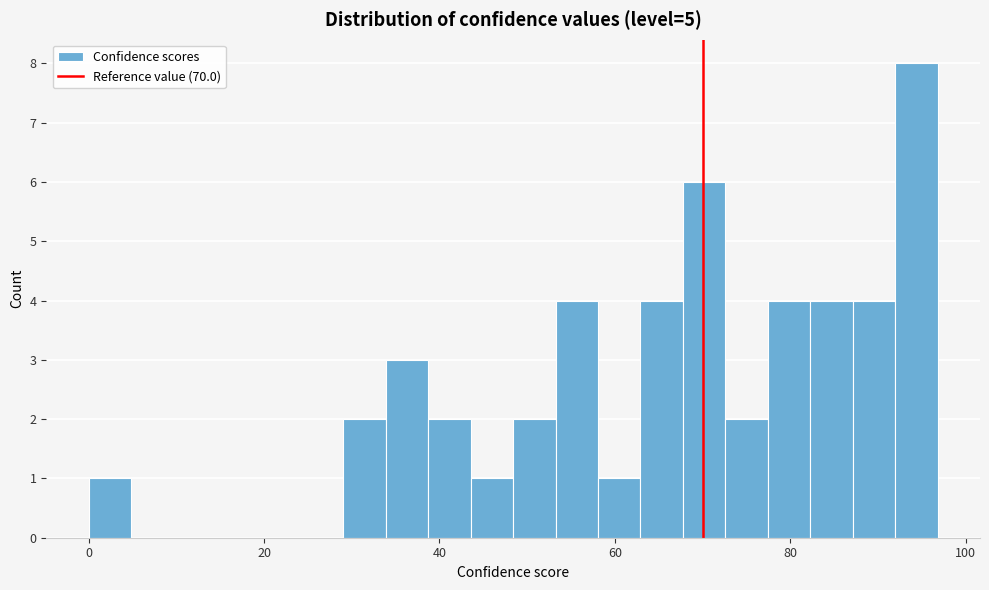

Read against the x-axis, roughly where is the centre of the tallest bar?

94